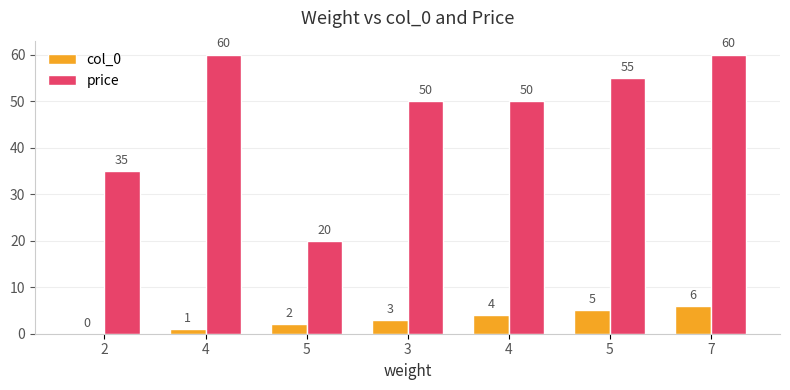

What are all the series names shown in the legend?

col_0, price